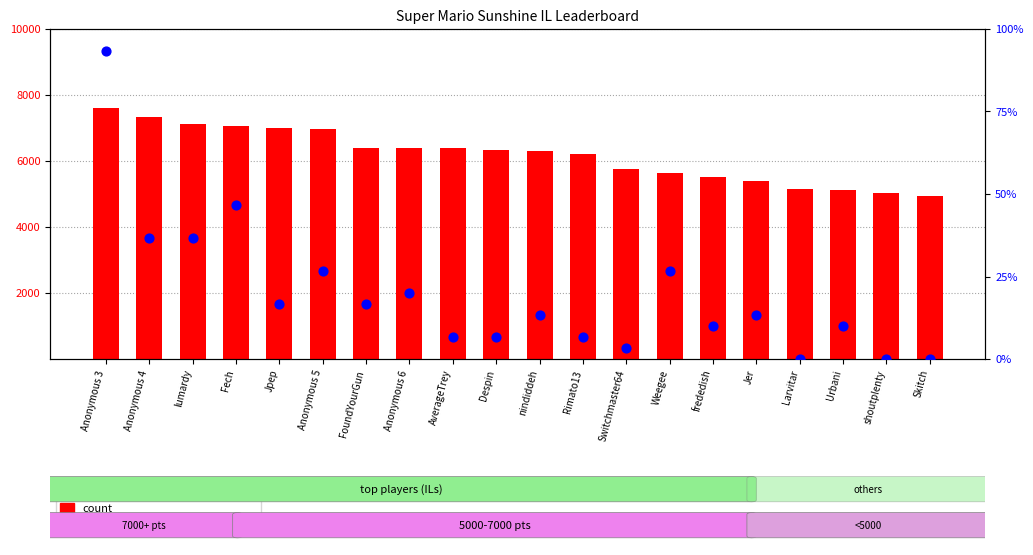

Which series has the largest total across all categories?

count